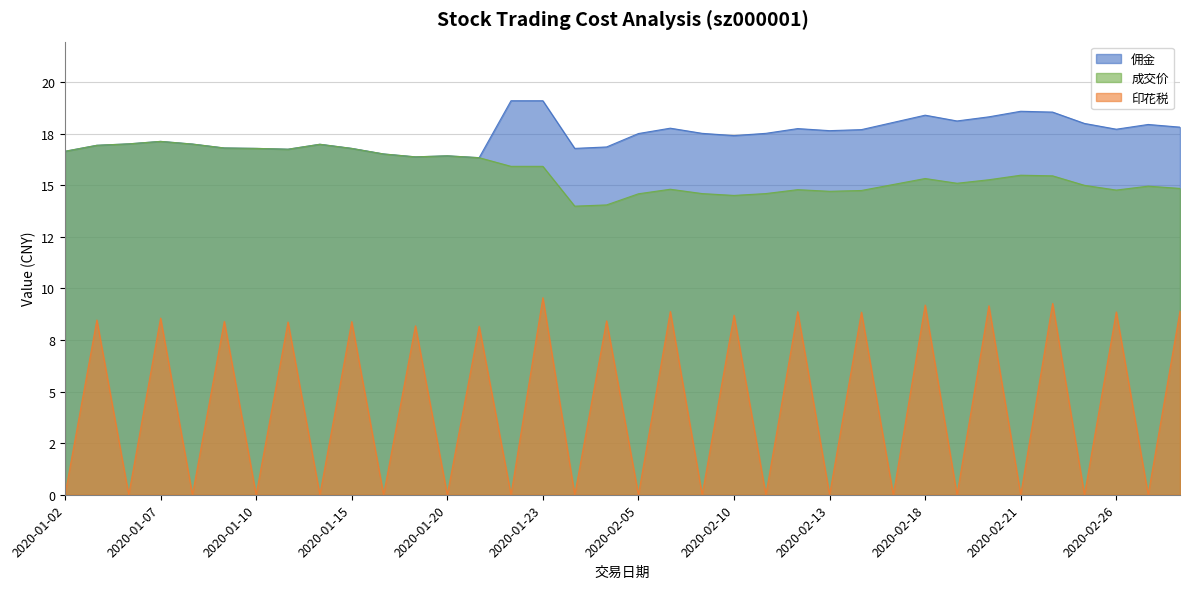

The 佣金 series shows 12.2 at 2020-02-24. True or false?

False